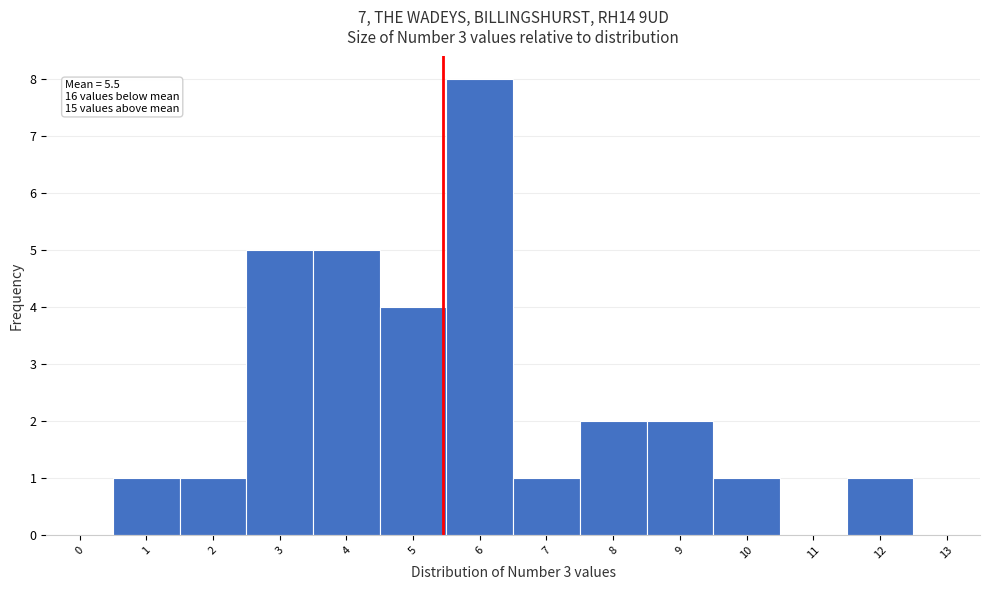

Which range on the x-axis has the tallest bar?

5.5 to 6.5